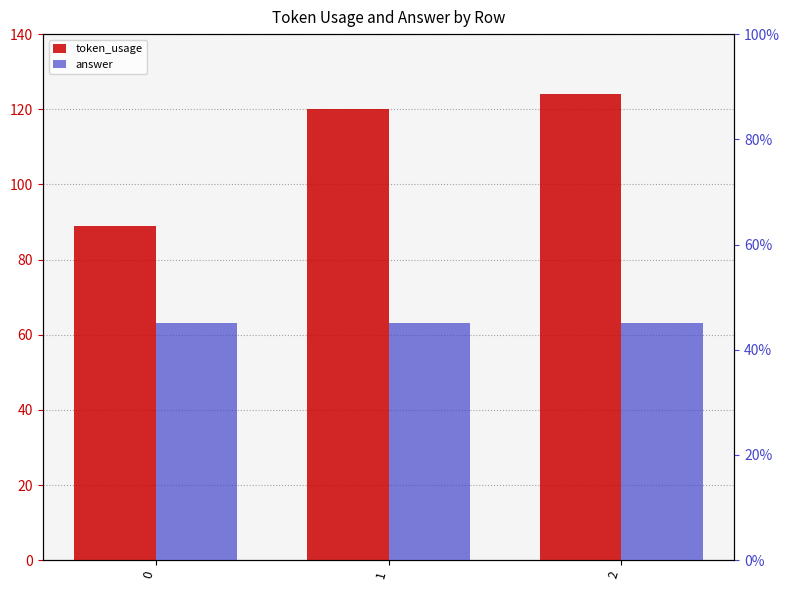

What value does the answer series have at 2?

45